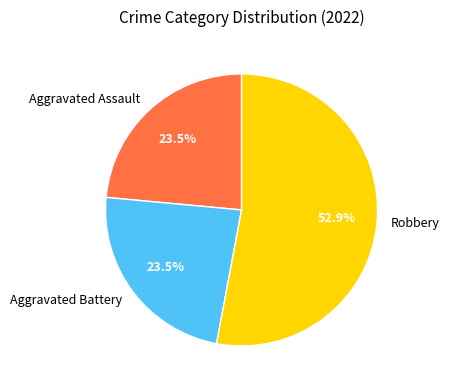

Which category has the biggest portion of the pie?

Robbery